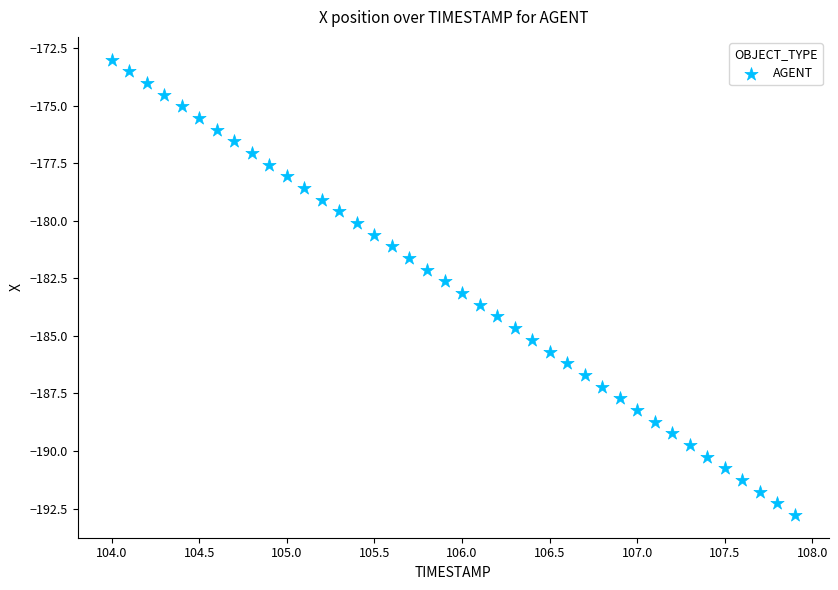

What is the range of Y values (max minus min)?

19.8